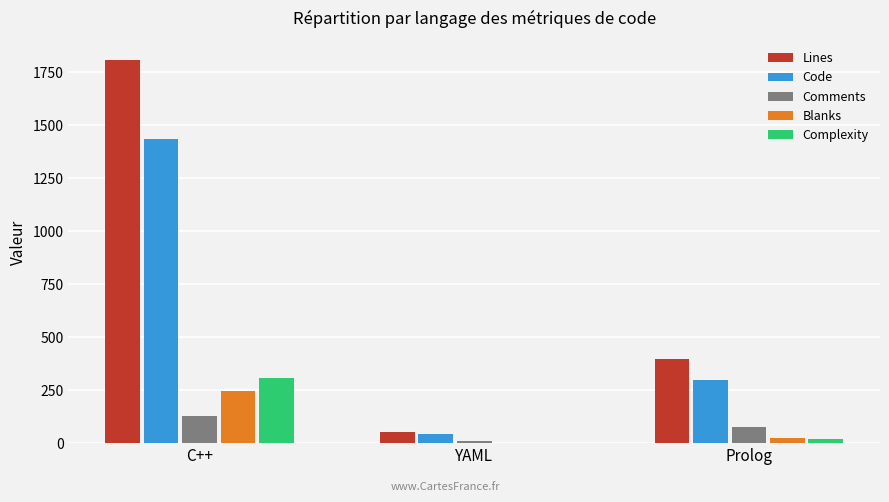

Is it true that Complexity equals 170 at YAML?

False